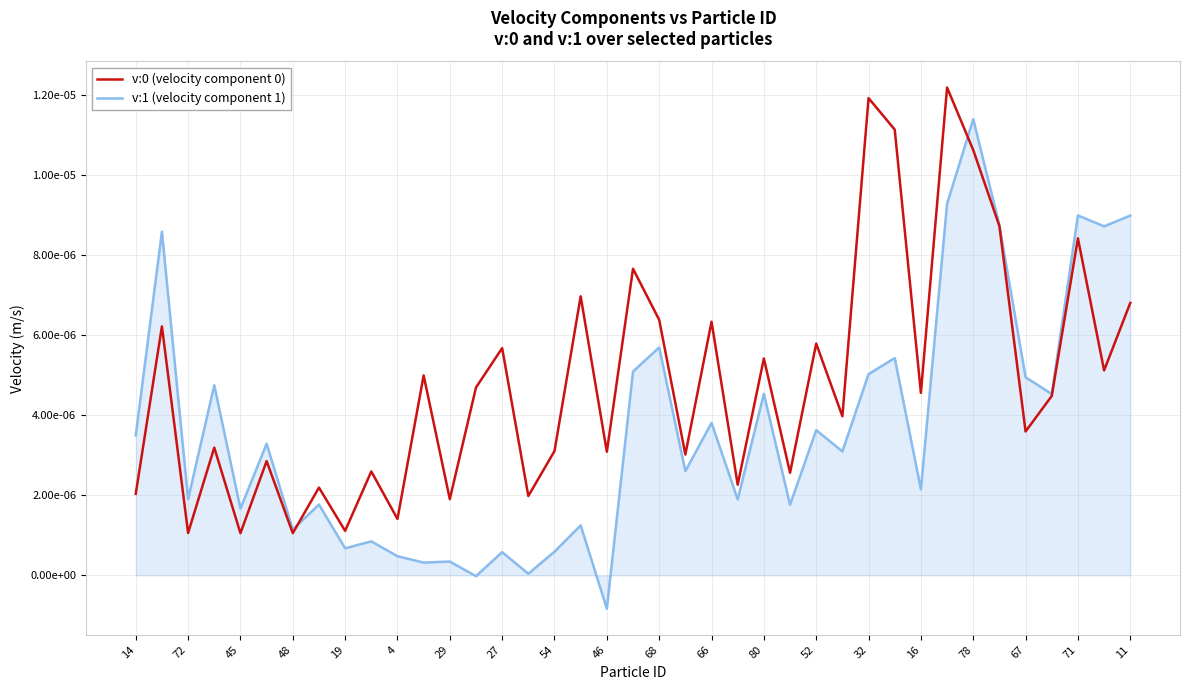

Which series ends up on top after the final intersection of v:0 (velocity component 0) and v:1 (velocity component 1)?

v:1 (velocity component 1)